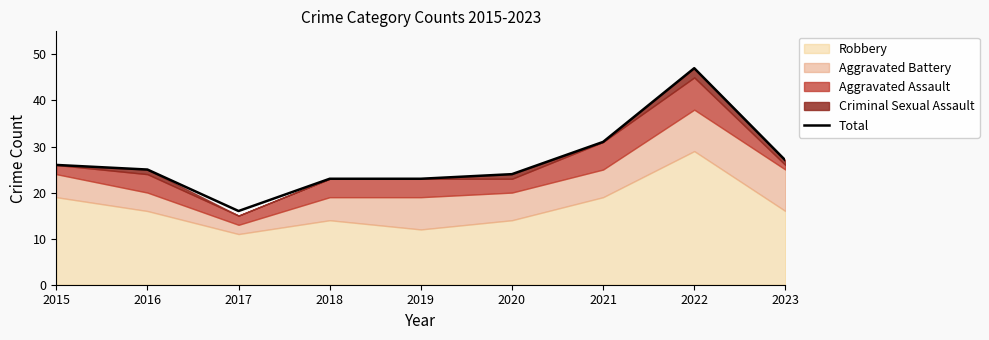

How many points are higher than both their immediate neighbors (excluding endpoints)?

1